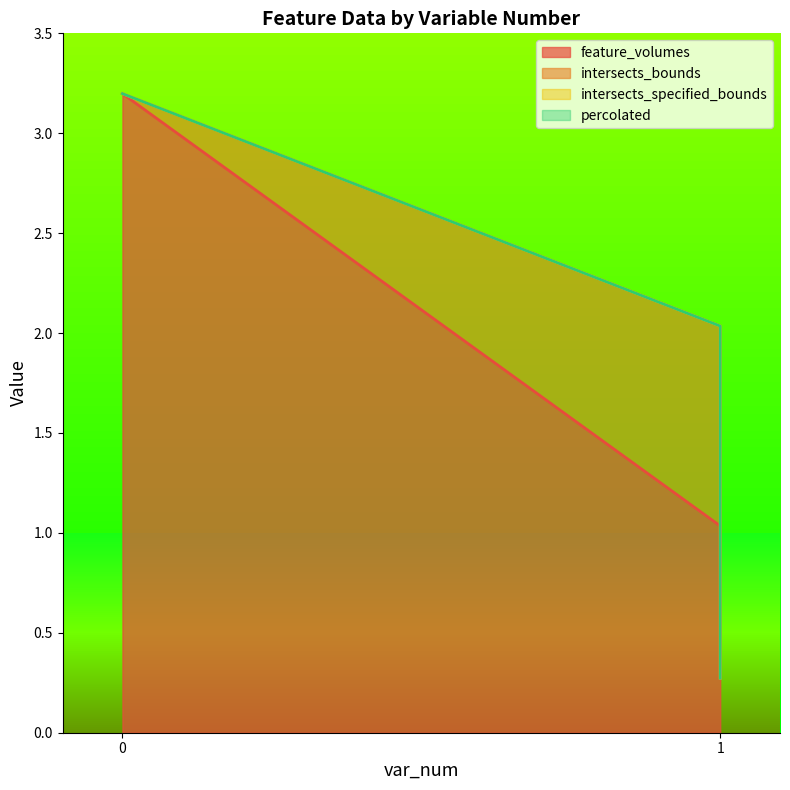

Does the chart have visible grid lines?

No